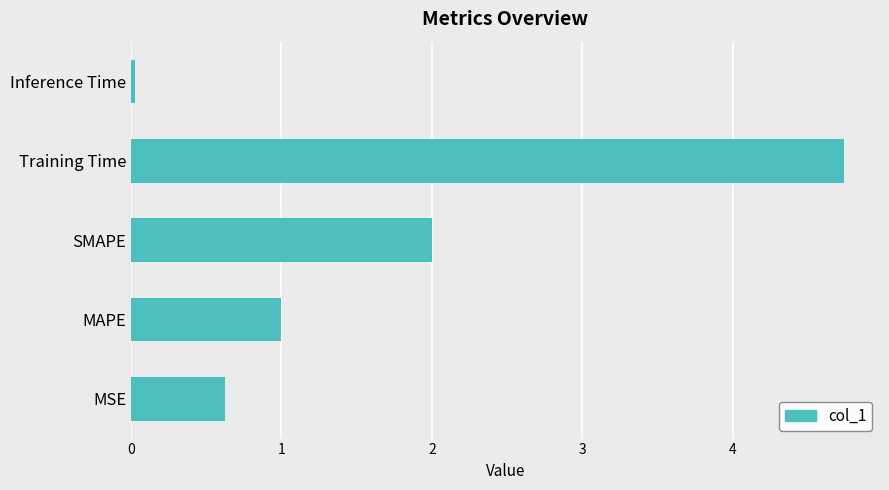

List the labels in order of value, smallest first.

Inference Time, MSE, MAPE, SMAPE, Training Time